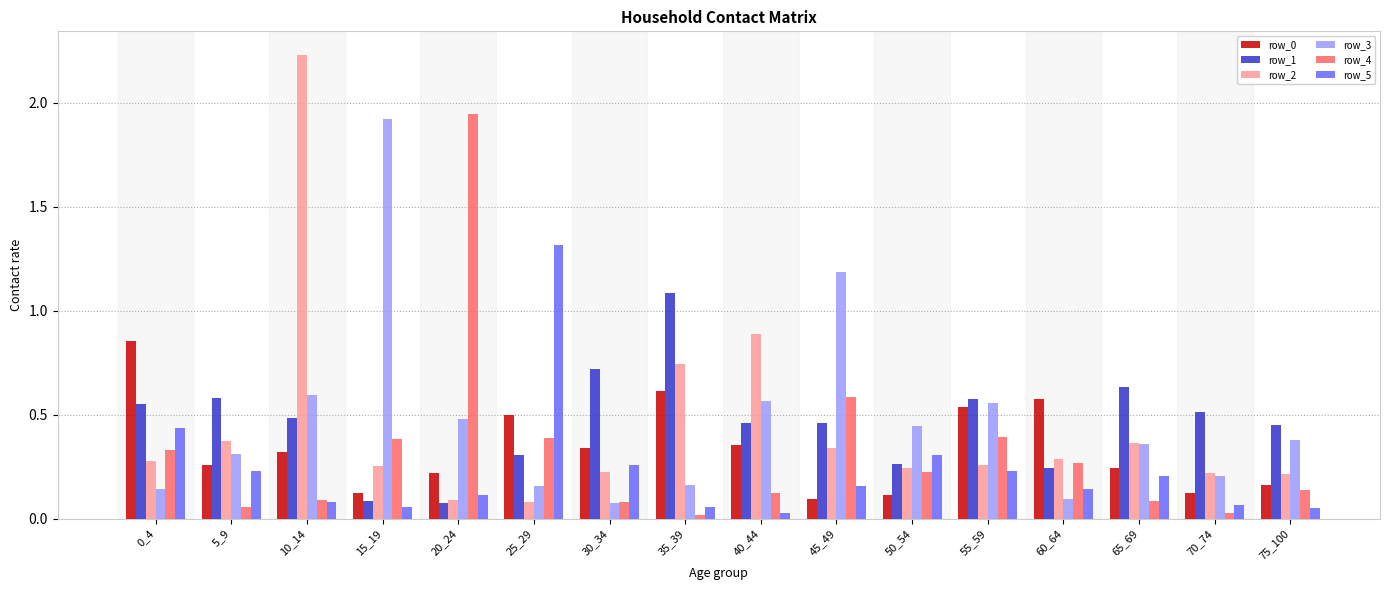

Count the number of categories in the chart.

16